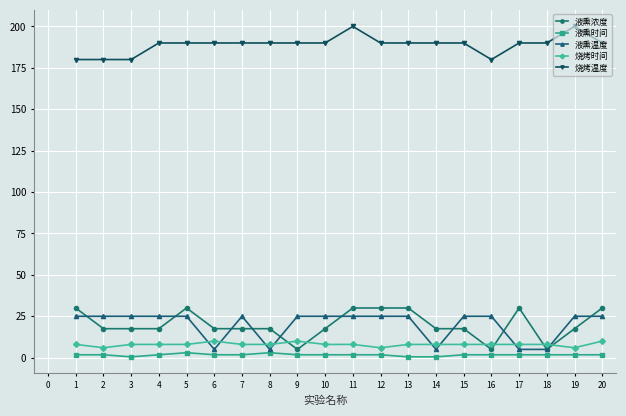

What is the maximum value shown in the chart?

200.0